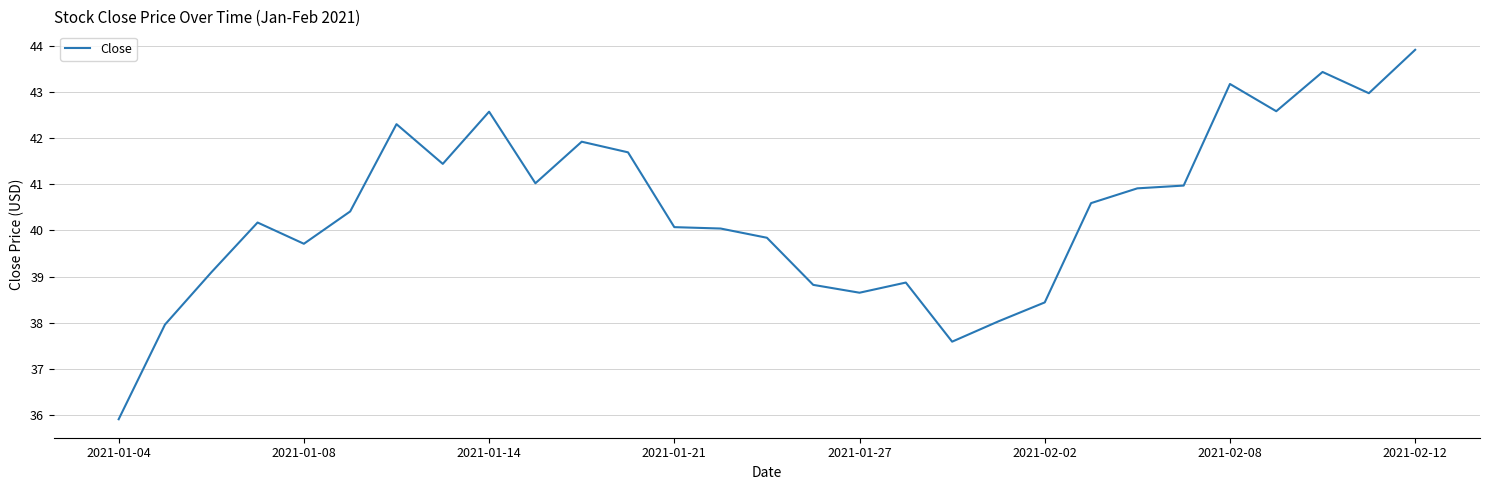

What is the greatest value displayed?

43.9